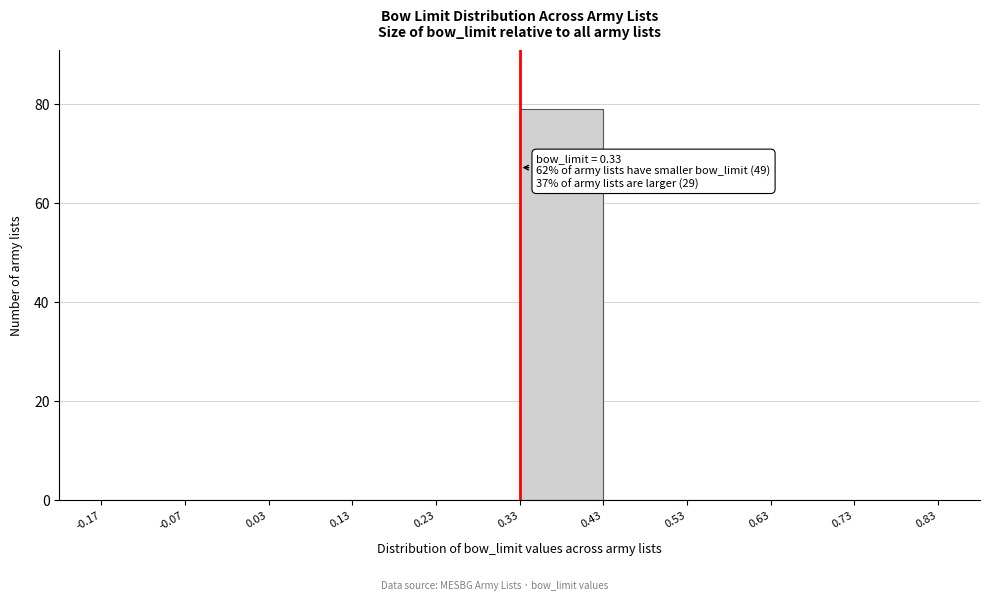

Which range on the x-axis has the tallest bar?

0.33 to 0.43